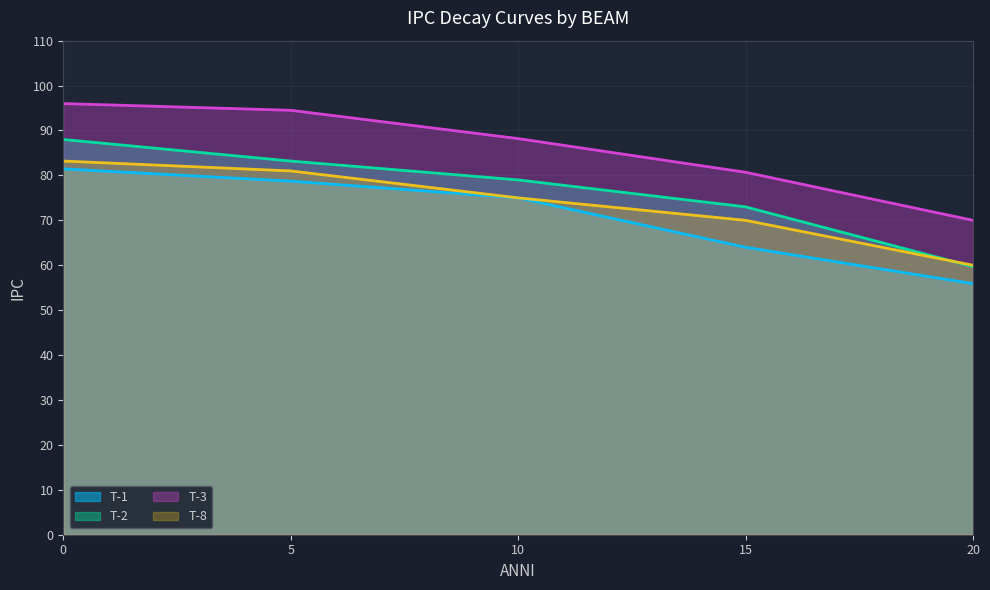

Between 0 and 5, which series saw the biggest shift?

T-2